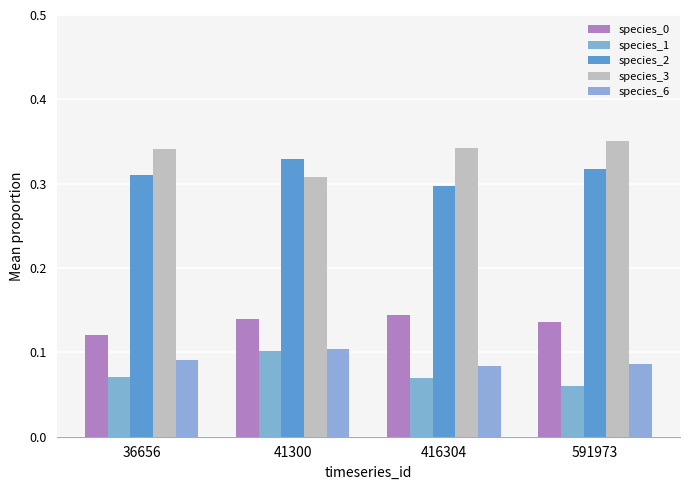

Which category has the highest value in the species_2 series?

41300